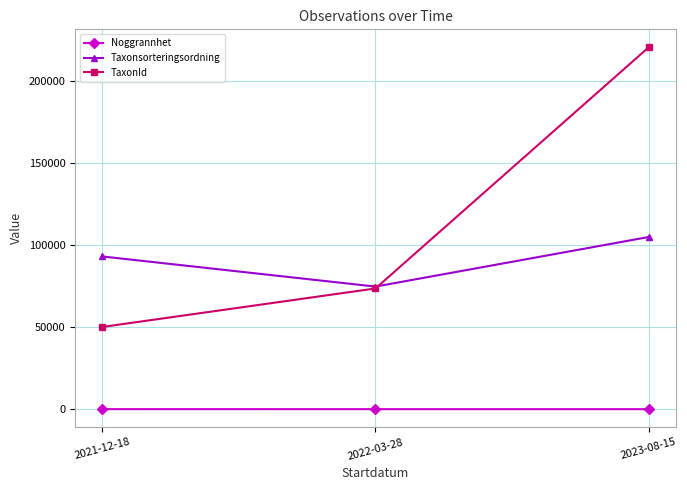

What position from the right is 2023-08-15?

1